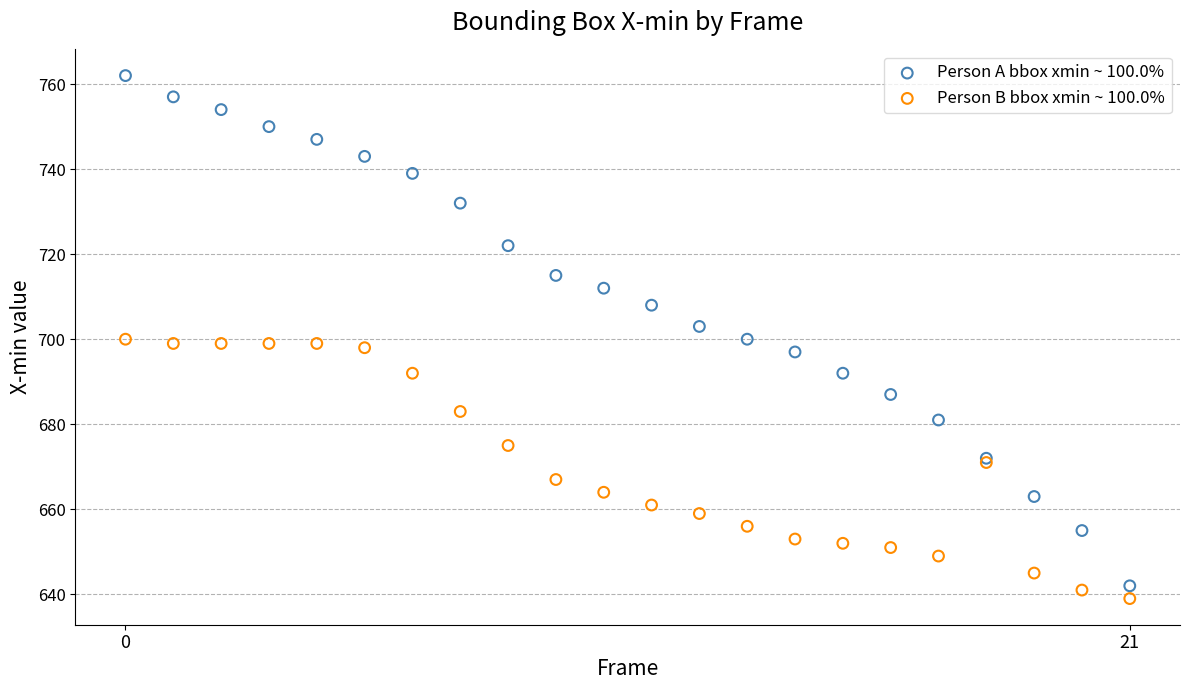

Which series reaches the maximum Y coordinate?

Person A bbox xmin ~ 100.0%